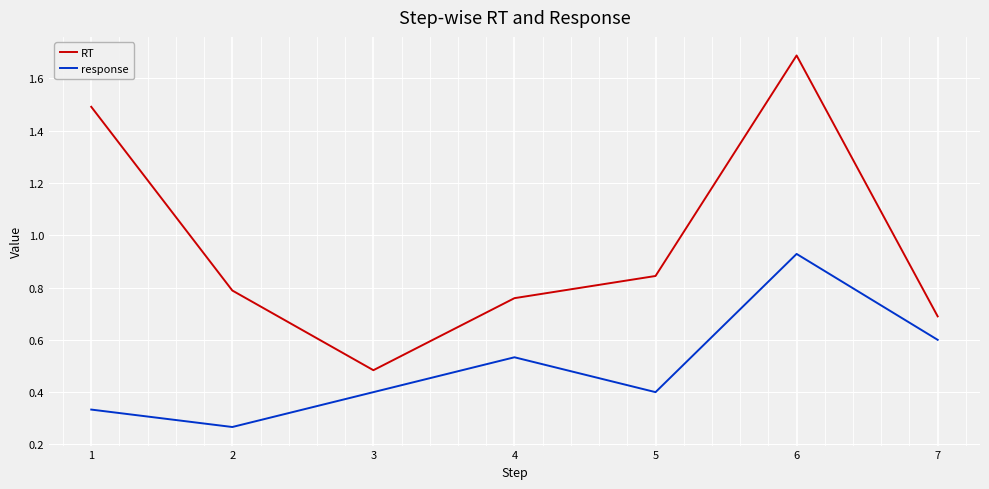

What is the difference between the response values at 4 and 5?

0.1